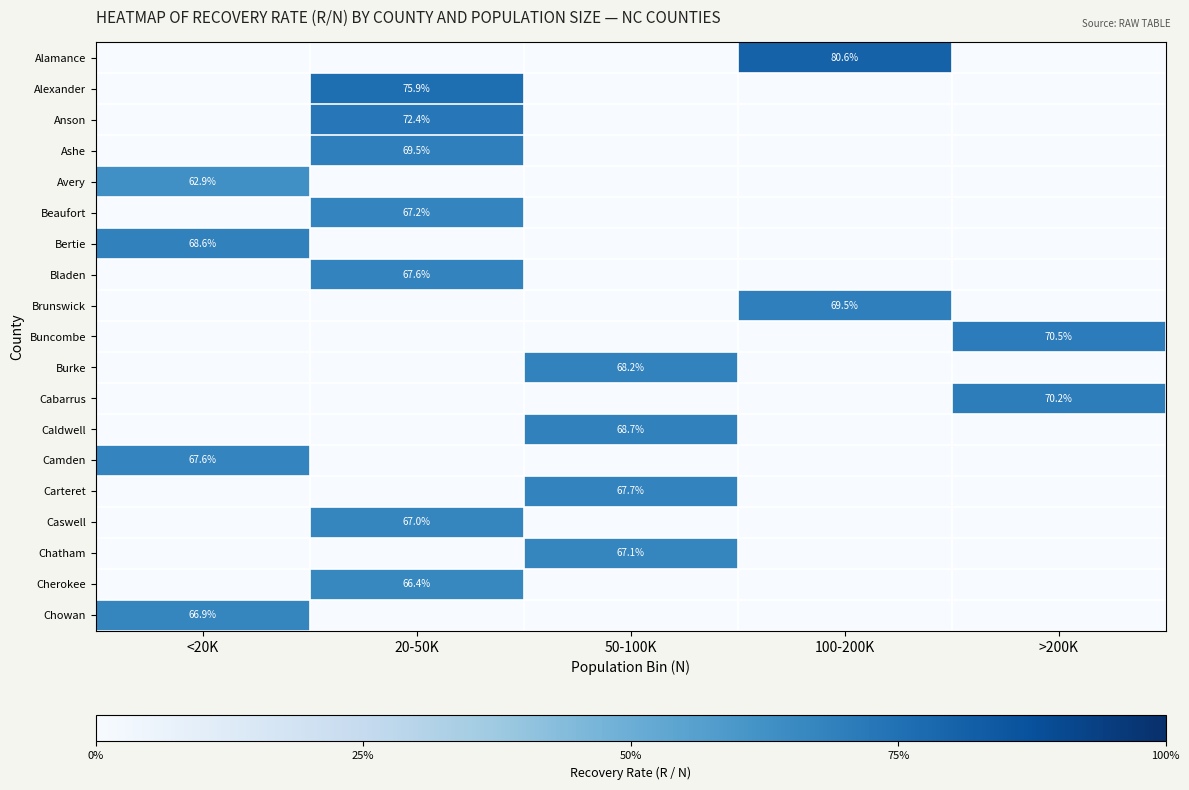

Is the value of Brunswick at 100-200K greater than the value of Avery at <20K?

Yes